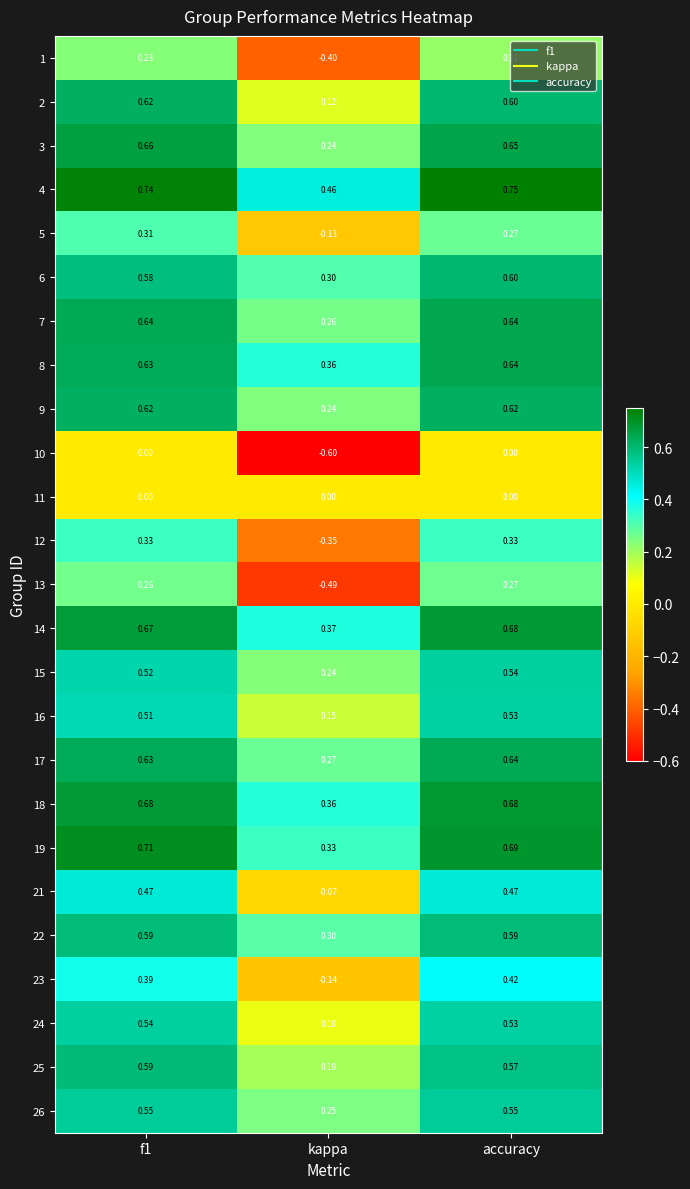

What is the difference between the highest and lowest values at kappa?

1.1